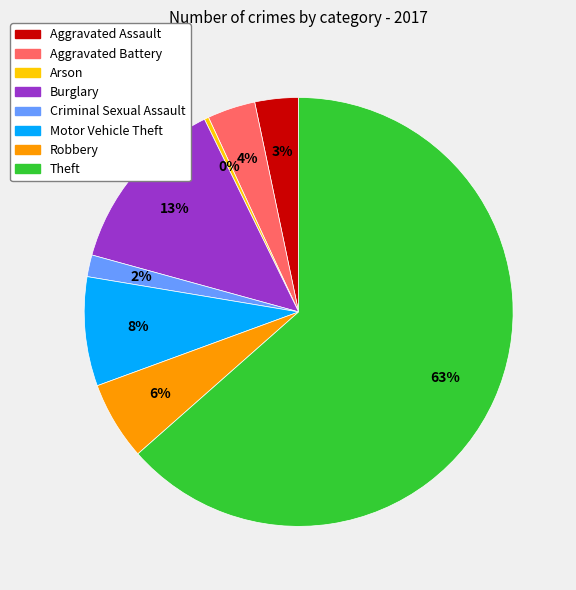

Which has a higher value, Criminal Sexual Assault or Burglary?

Burglary